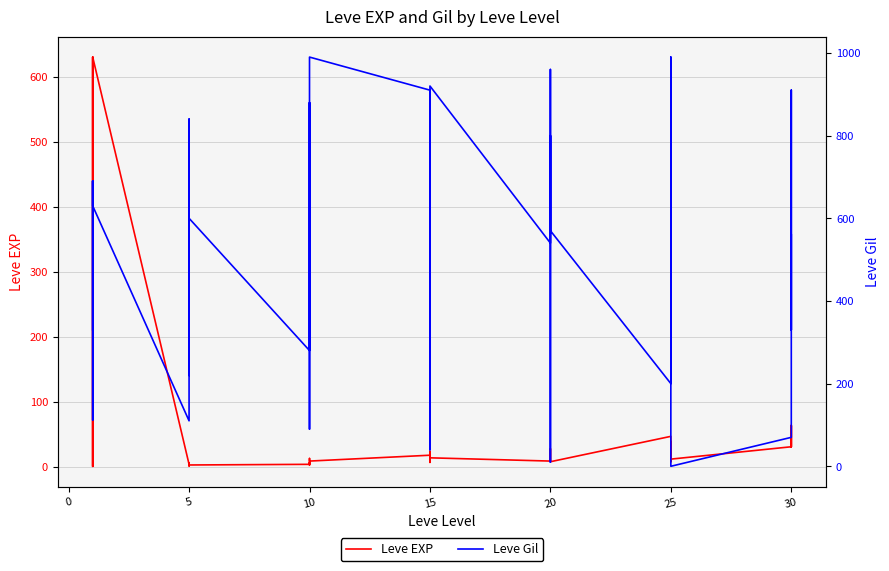

What is the total value across all series at 20?

549